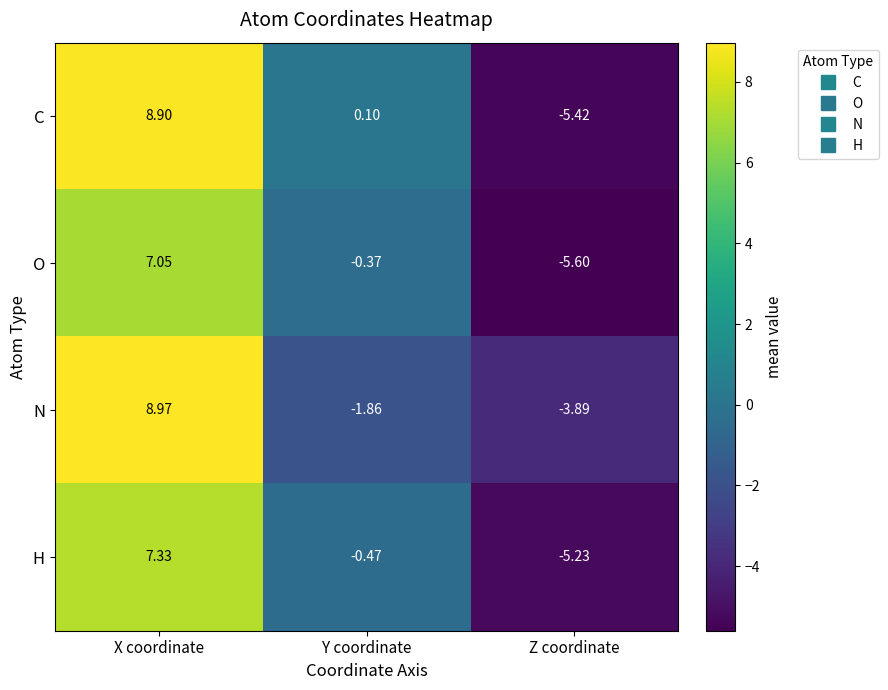

At which category does the chart reach its minimum across all series?

Z coordinate